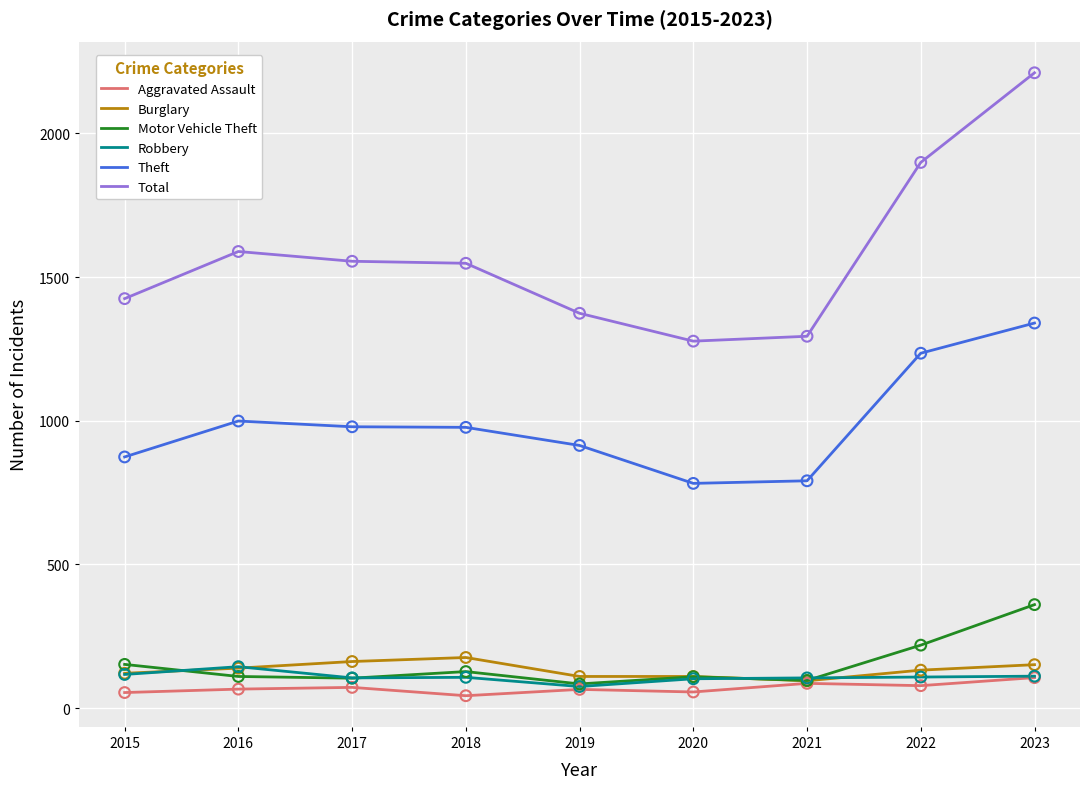

Which series has the widest spread of values?

Total